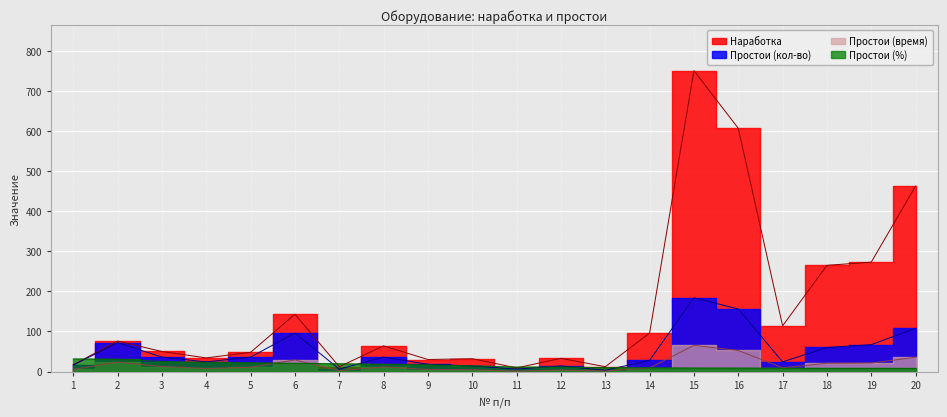

What is the total value across all series at 16?

824.1